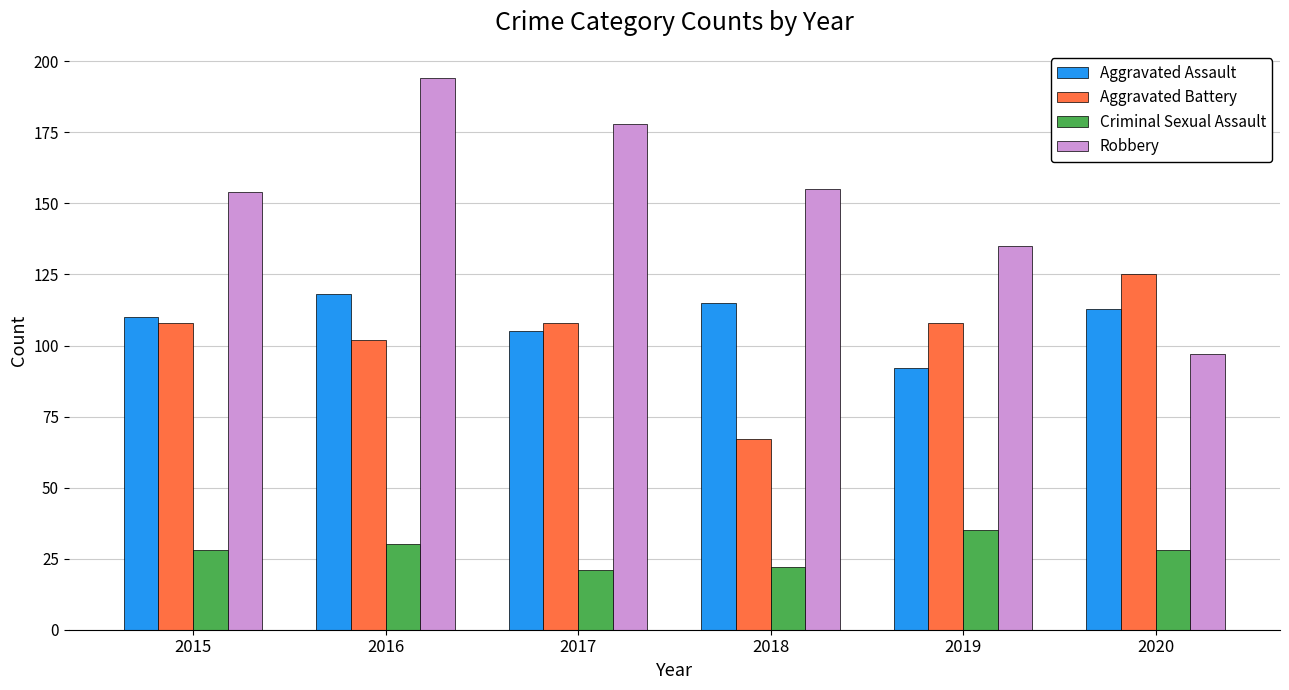

Does the chart contain stacked bars?

No